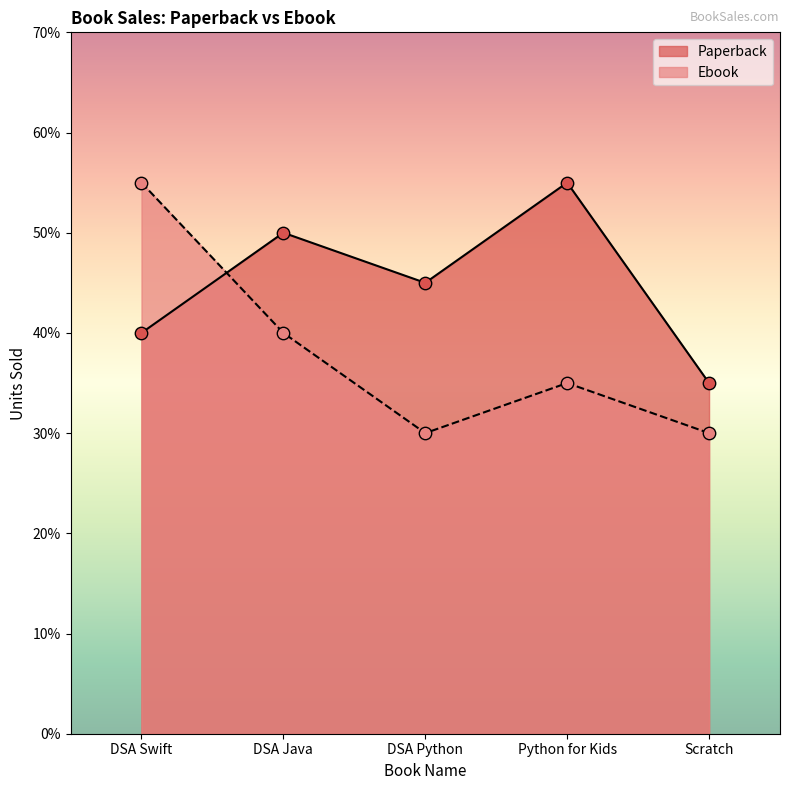

Is the value of Paperback at DSA Python greater than the value of Ebook at Scratch?

Yes